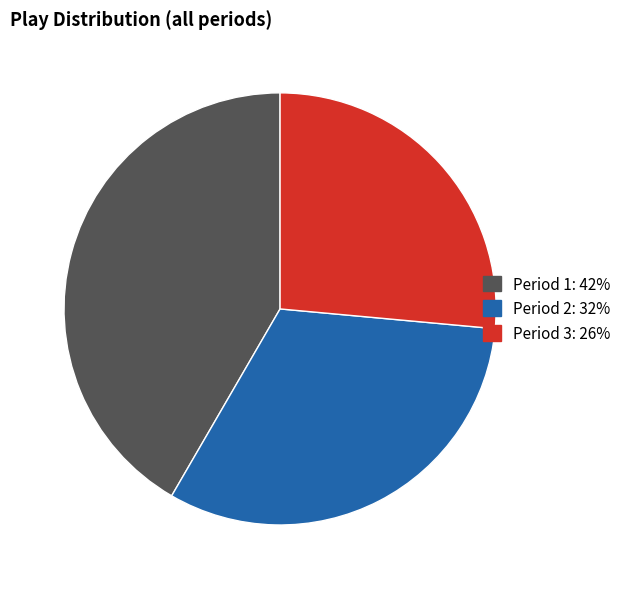

Which has a higher value, Period 3 or Period 1?

Period 1